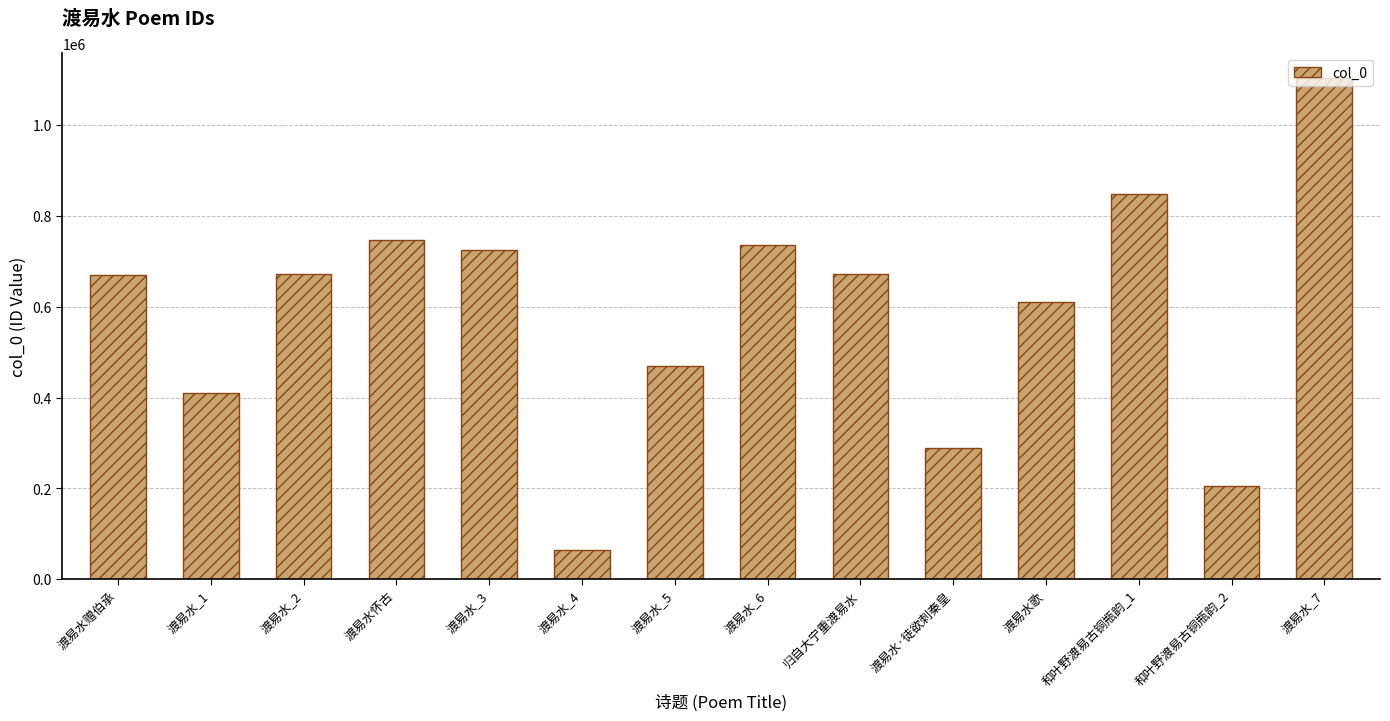

Which label corresponds to the largest value in the chart?

渡易水_7